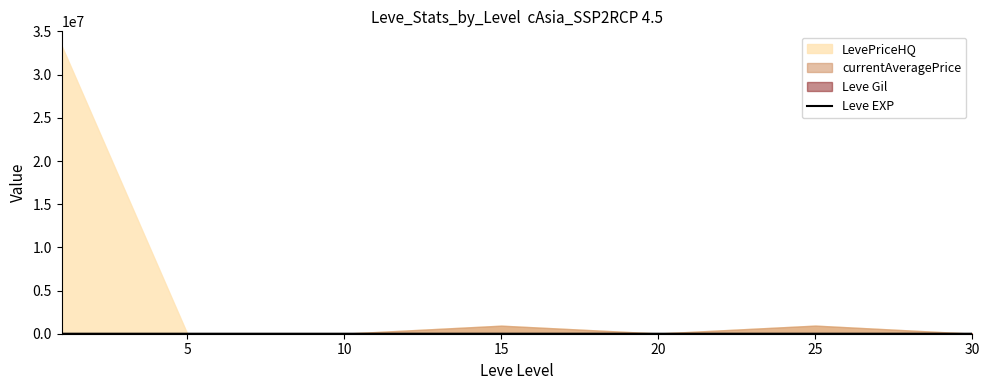

How many values are below 134?

3